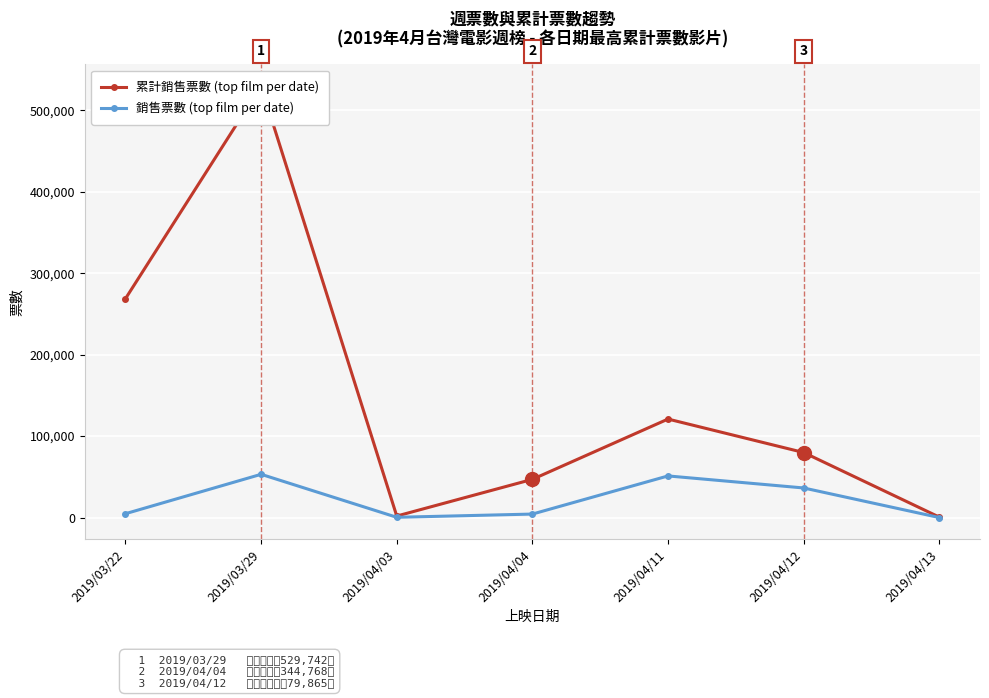

What is the difference between the 累計銷售票數 (top film per date) values at 2019/04/11 and 2019/04/03?

119038